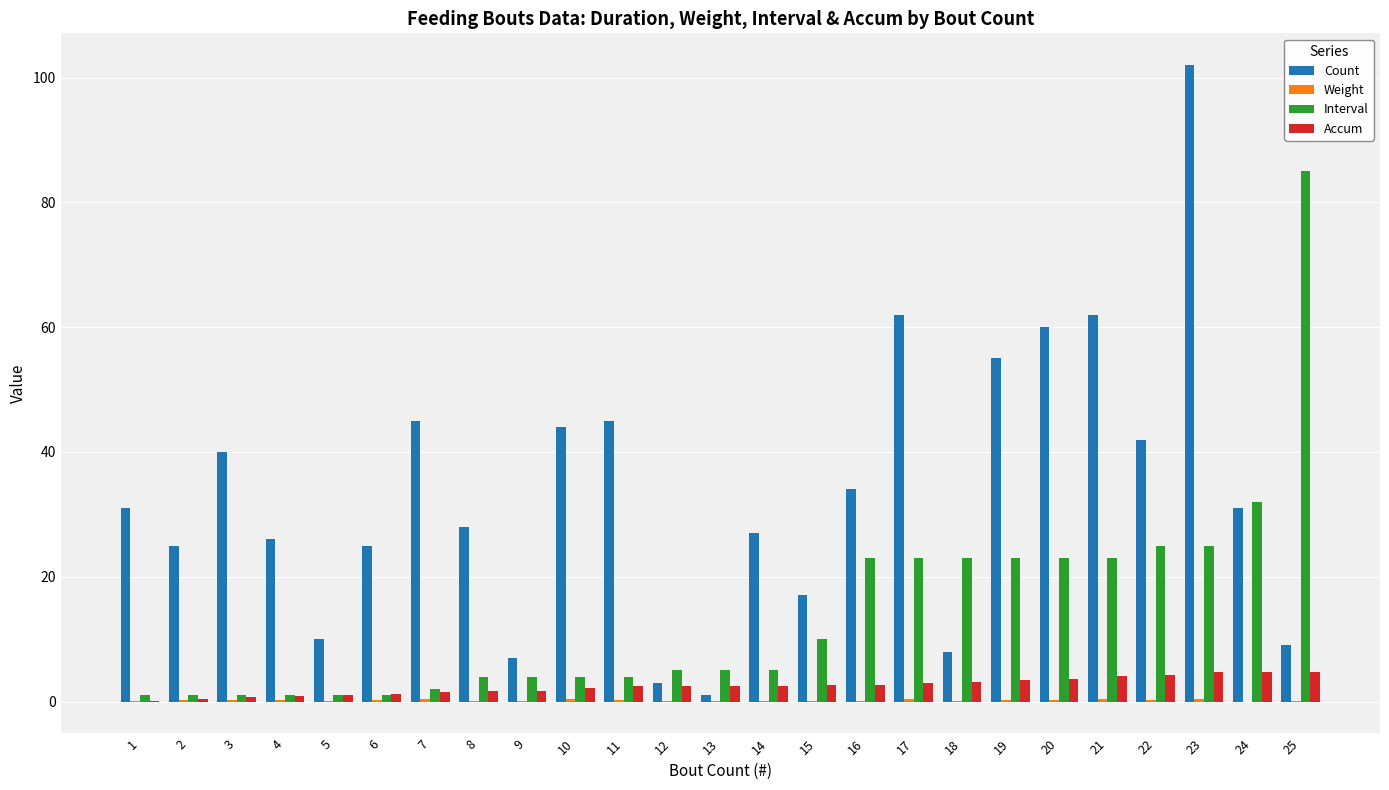

The Interval series shows 14.8 at 20. True or false?

False